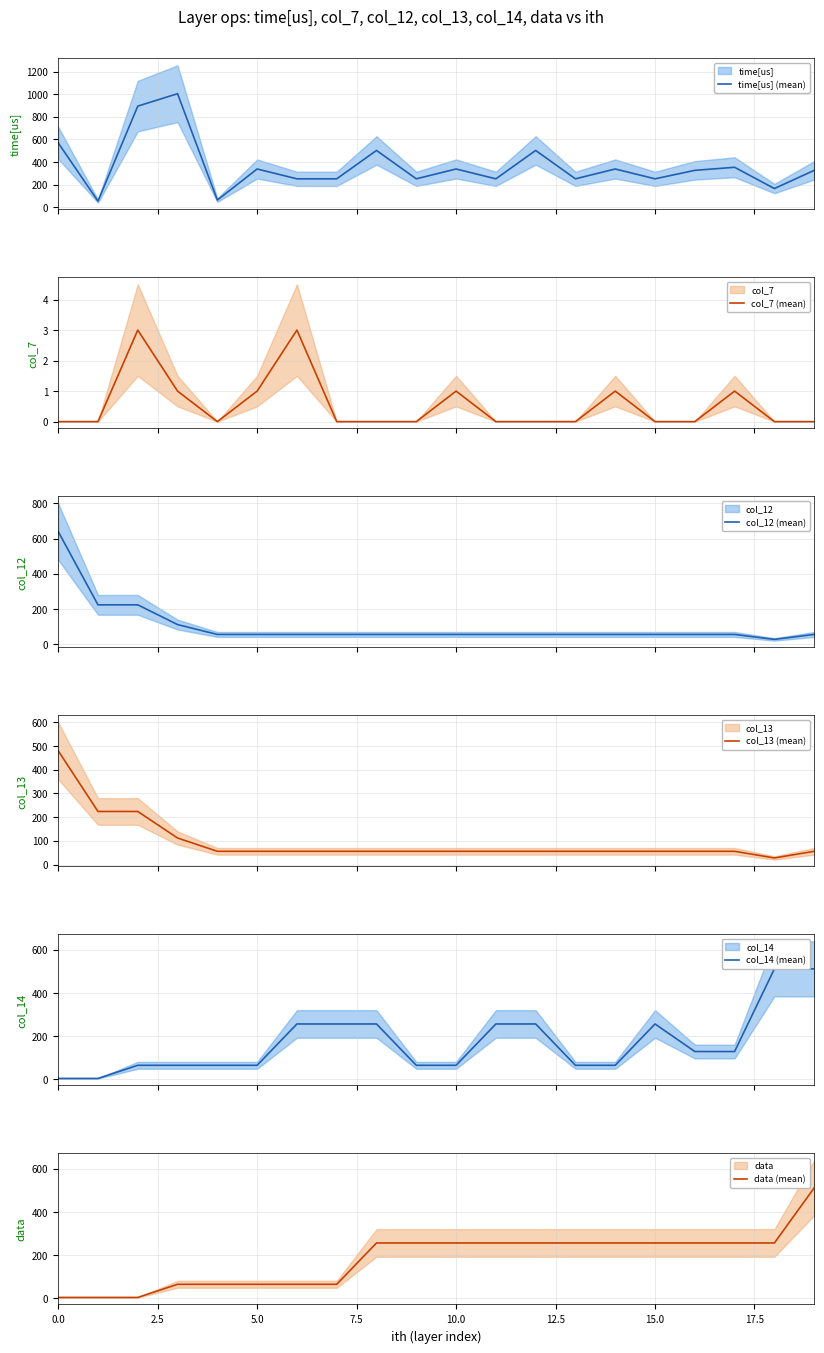

Reading left to right, what are all the values shown in this chart?

time[us] (mean): 569	54	894	1004	63	338	251	251	502	251	338	251	502	251	338	251	326	353	165	326
col_7 (mean): 0	0	3	1	0	1	3	0	0	0	1	0	0	0	1	0	0	1	0	0
col_12 (mean): 640	224	224	112	56	56	56	56	56	56	56	56	56	56	56	56	56	56	28	56
col_13 (mean): 480	224	224	112	56	56	56	56	56	56	56	56	56	56	56	56	56	56	28	56
col_14 (mean): 3	3	64	64	64	64	256	256	256	64	64	256	256	64	64	256	128	128	512	512
data (mean): 3	3	3	64	64	64	64	64	256	256	256	256	256	256	256	256	256	256	256	512